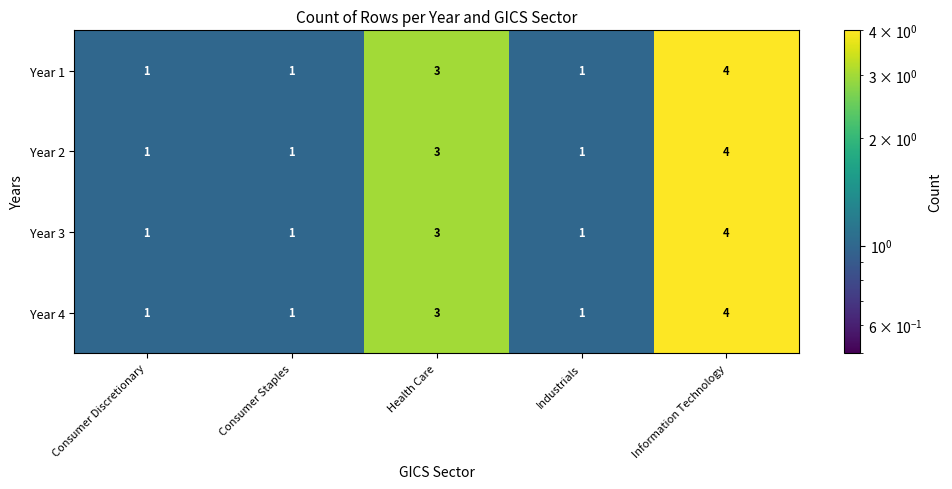

Is it true that Year 1 equals 1 at Industrials?

True